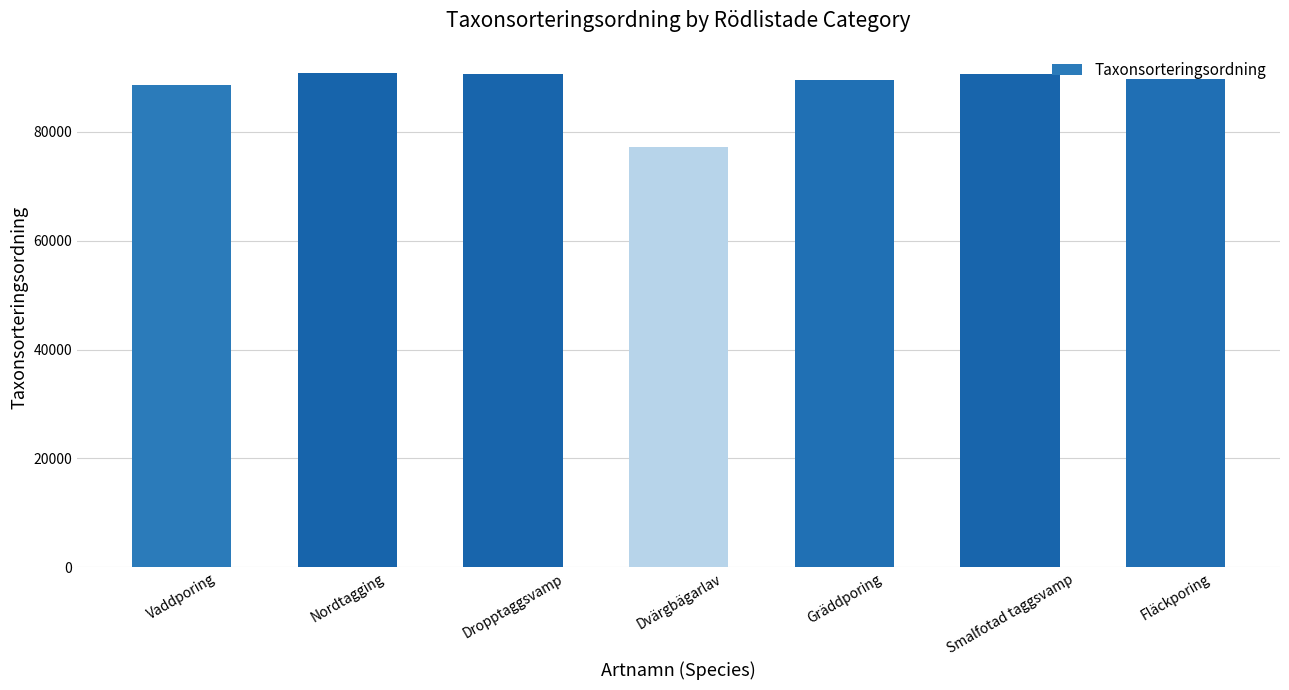

Which label corresponds to the smallest value in the chart?

Dvärgbägarlav